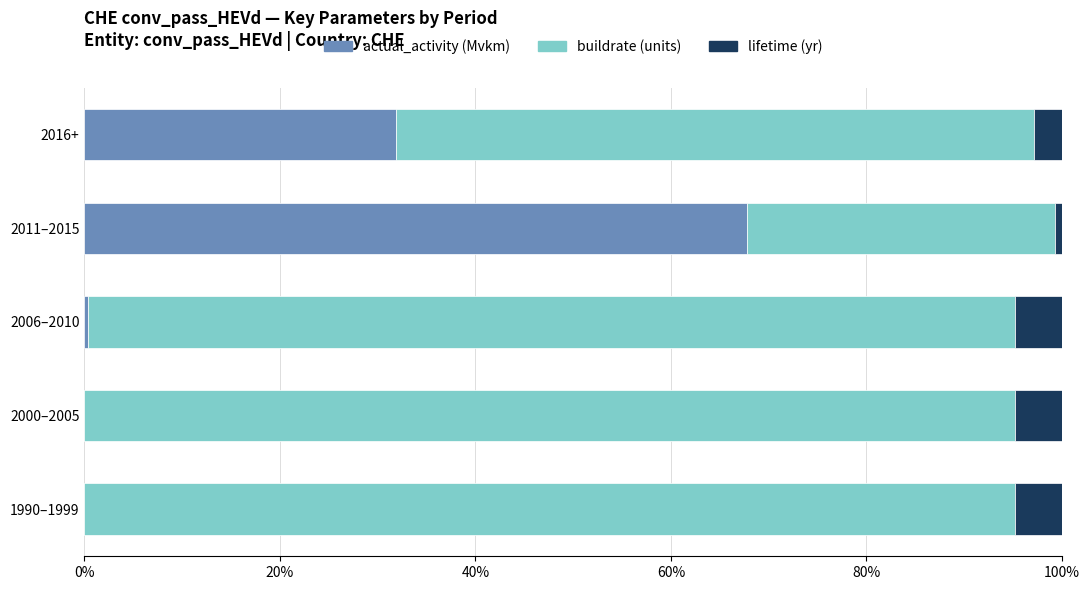

At which label does actual_activity (Mvkm) reach its peak?

2011–2015